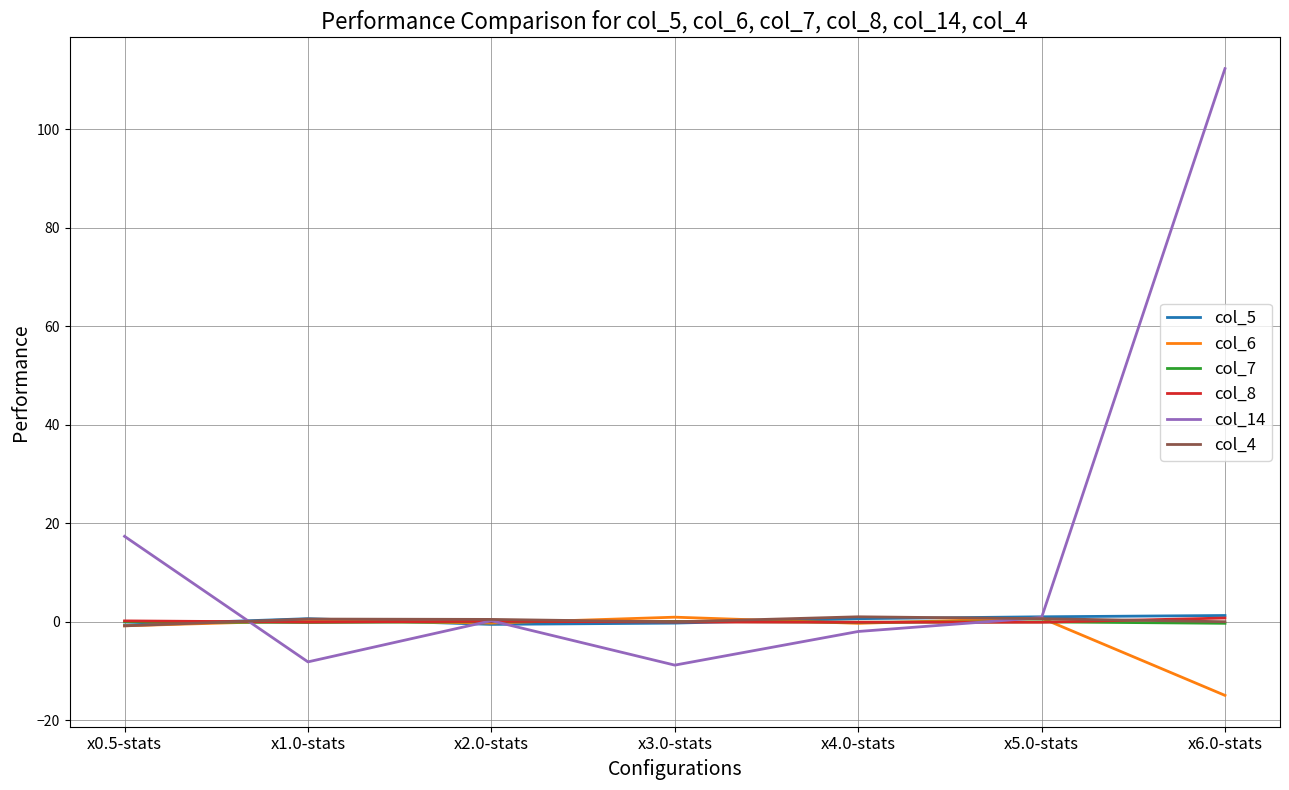

What is the greatest value displayed?

112.3